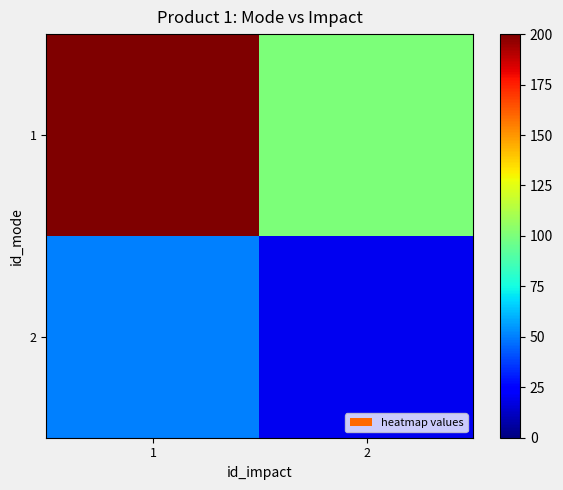

What is the spread (max minus min) of values at 2?

80